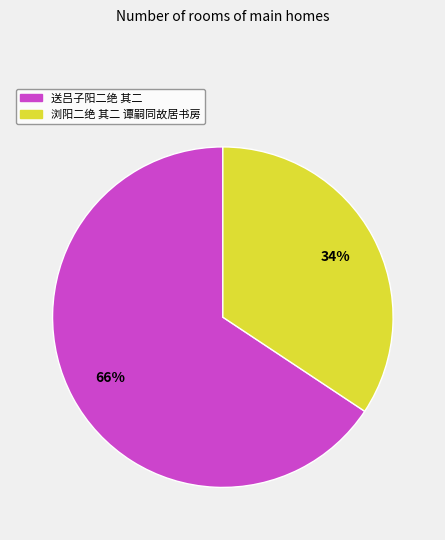

Which category has the biggest portion of the pie?

送吕子阳二绝 其二